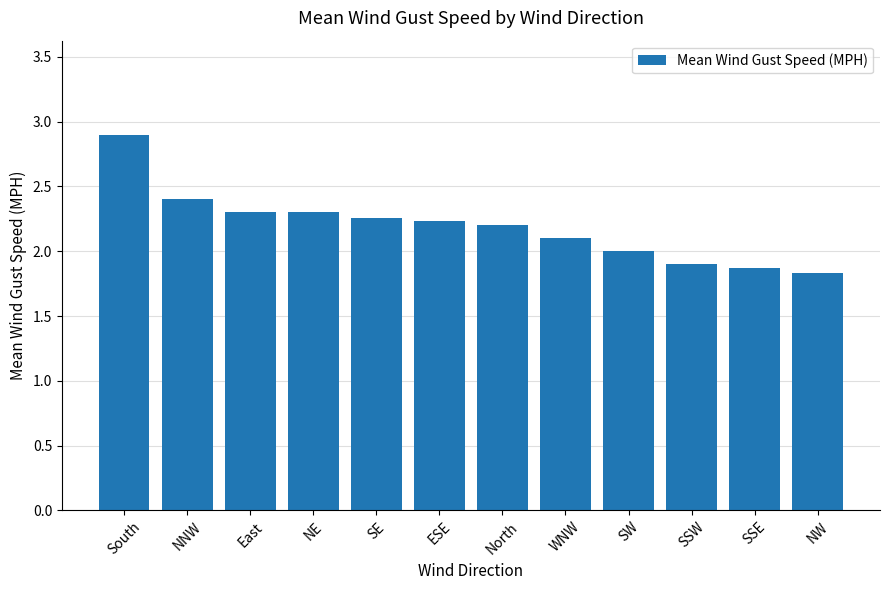

What position from the left is SSE?

11